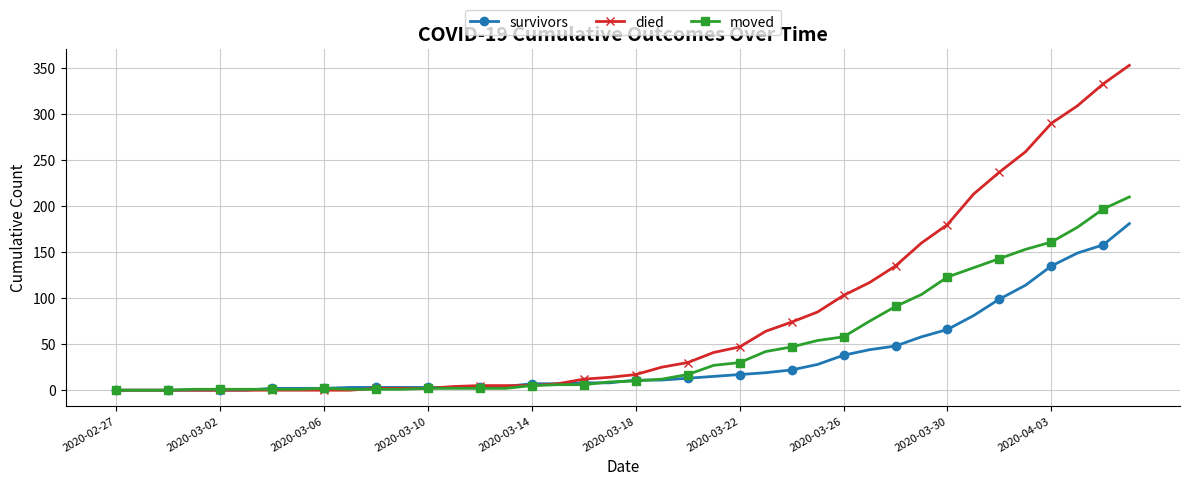

Which series has the largest total across all categories?

died